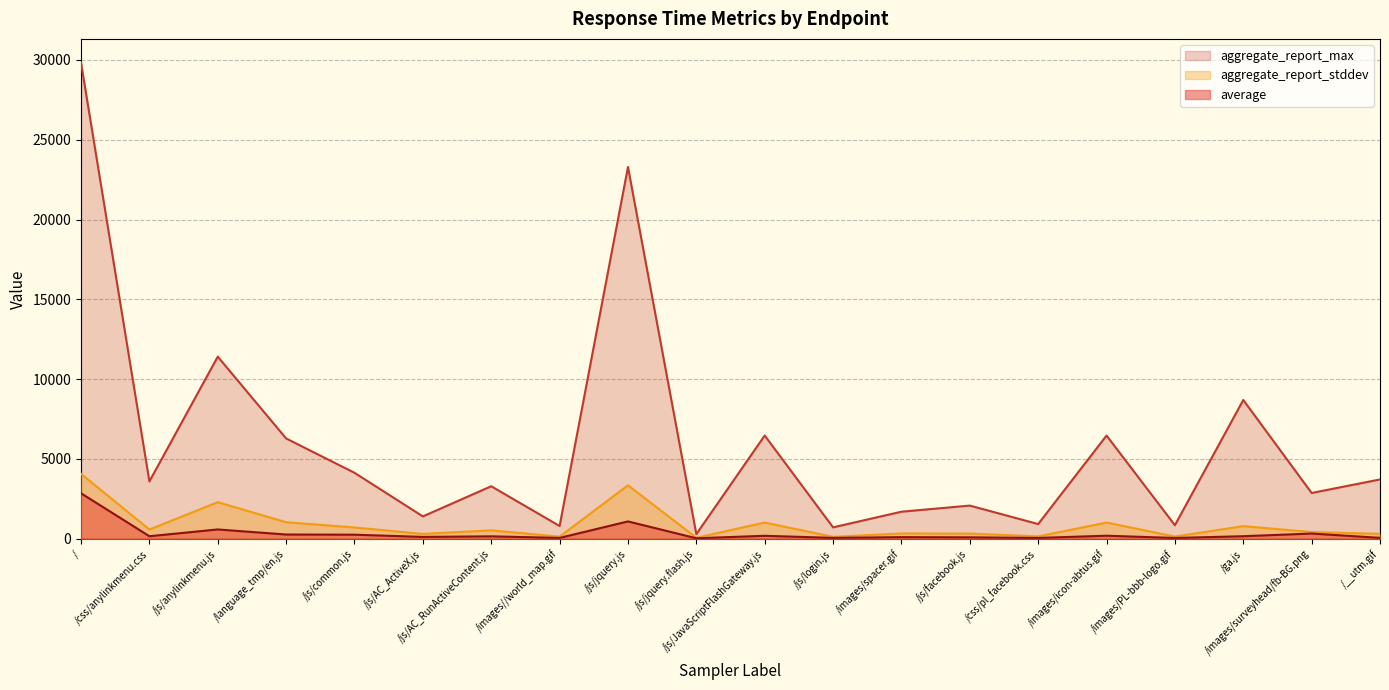

Where does the aggregate_report_max series first go above 3596?

/